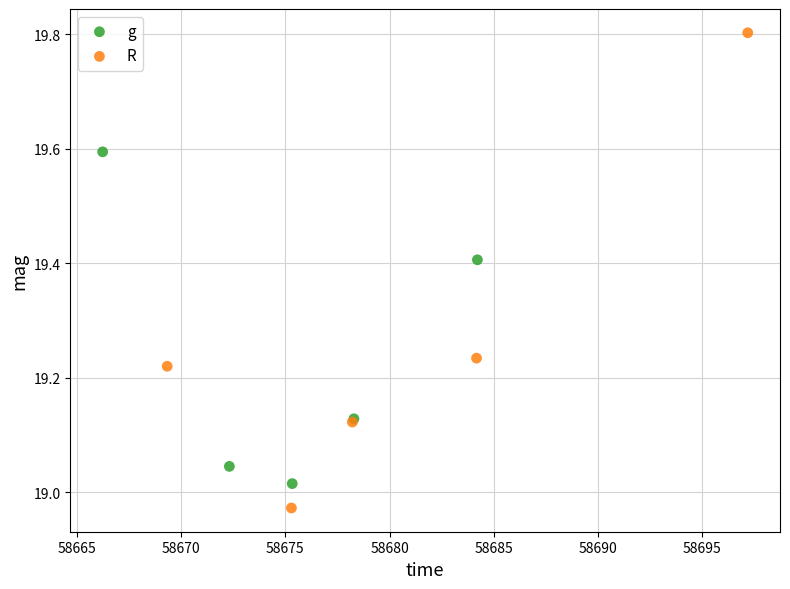

Which series has the largest Y range (max minus min)?

R